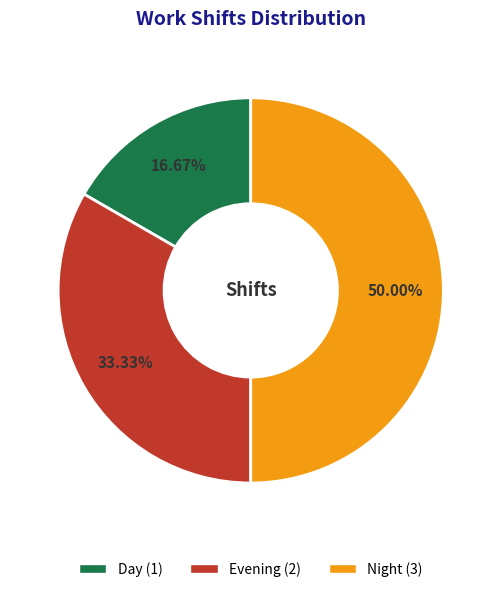

To the nearest percent, what is the difference between the largest and smallest slice percentages?

33%